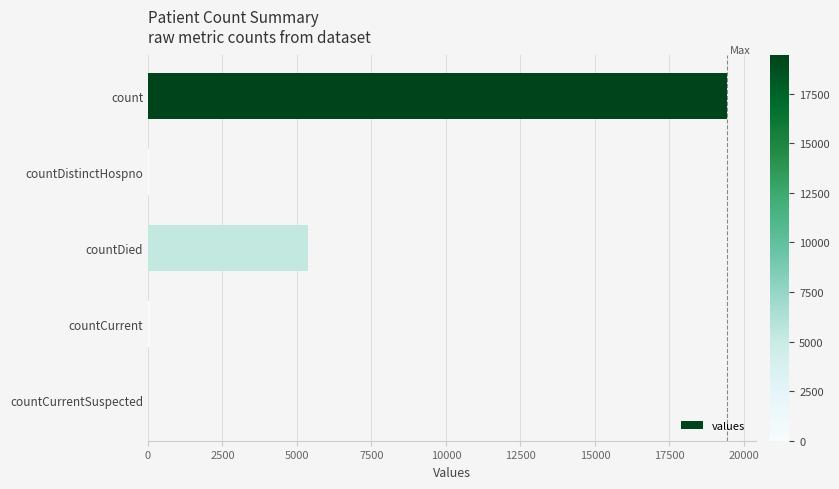

What is the greatest value displayed?

19420